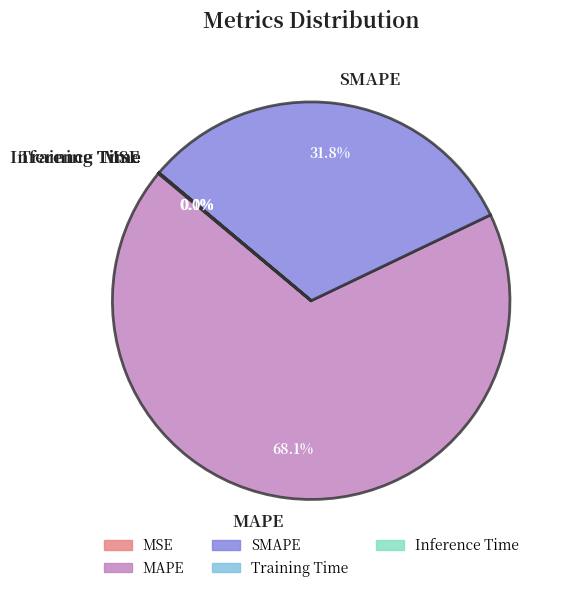

Which slice is the largest?

MAPE